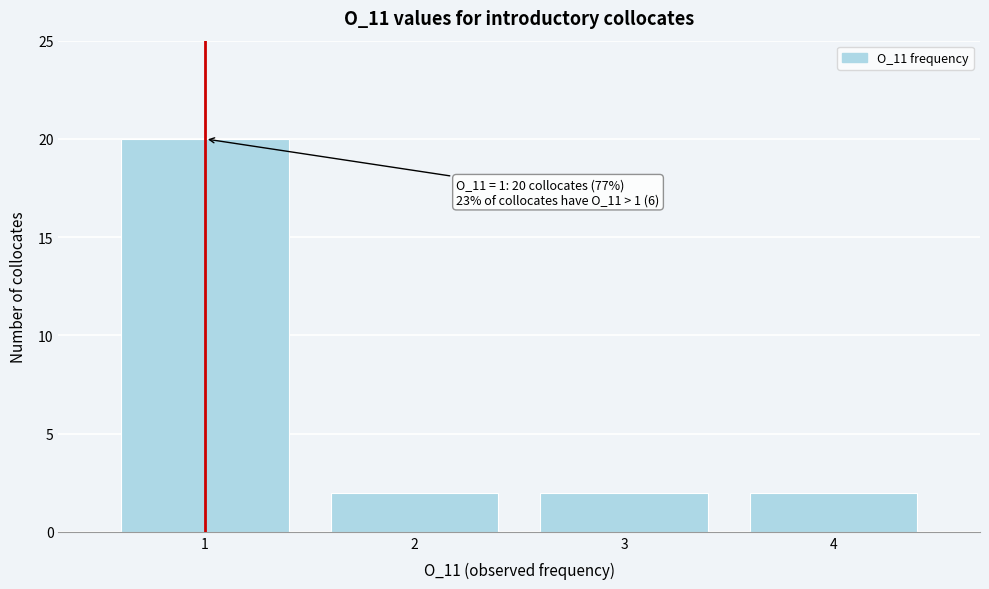

Over which range of the x-axis is the bar tallest?

0.5 to 1.5